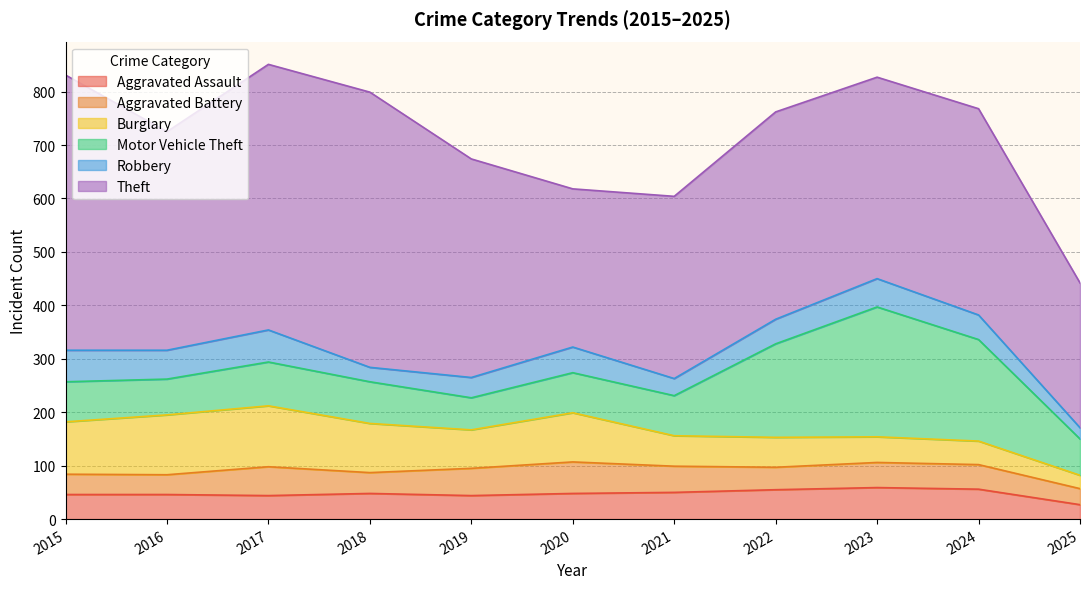

How many data points does each series have?

11